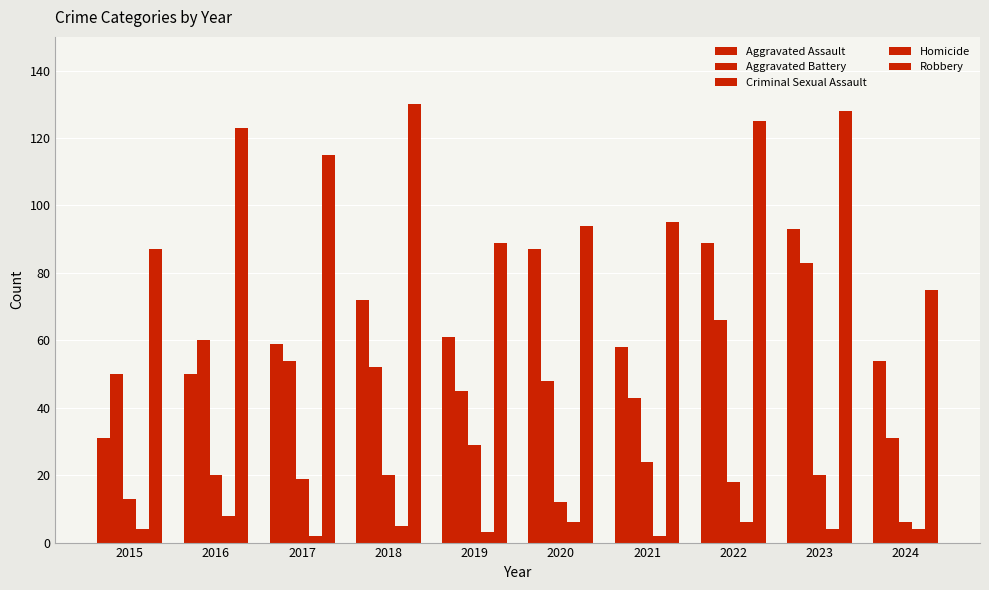

Does the chart contain any negative values?

No